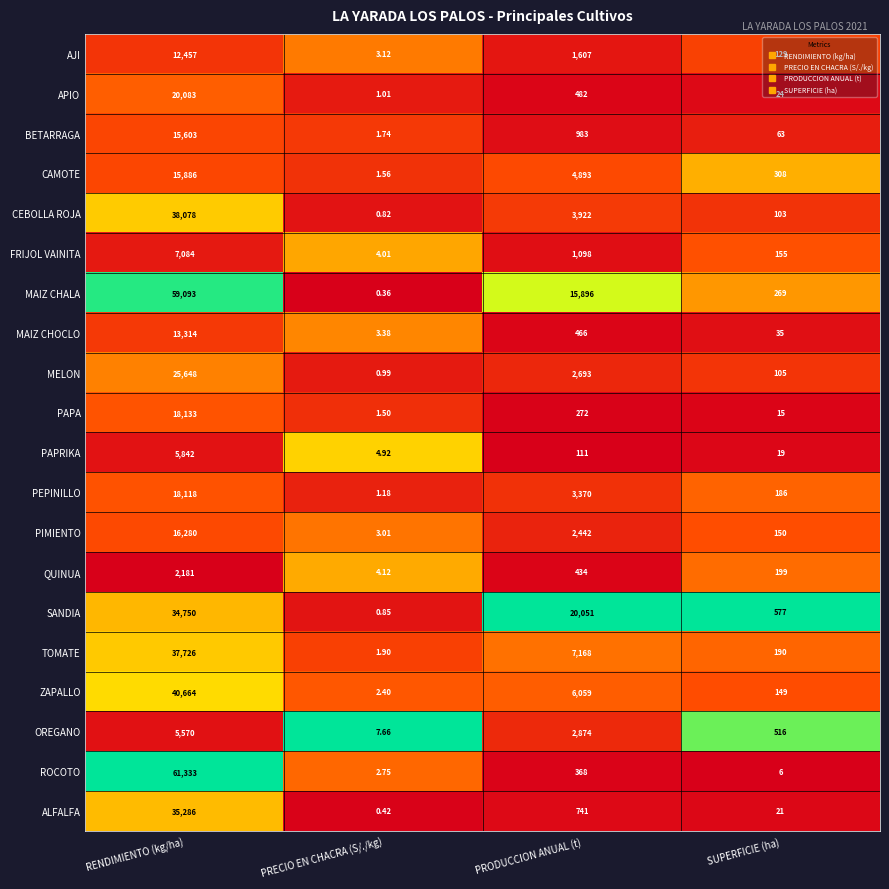

What is the total value across all series at PRECIO EN CHACRA (S/./kg)?

47.7